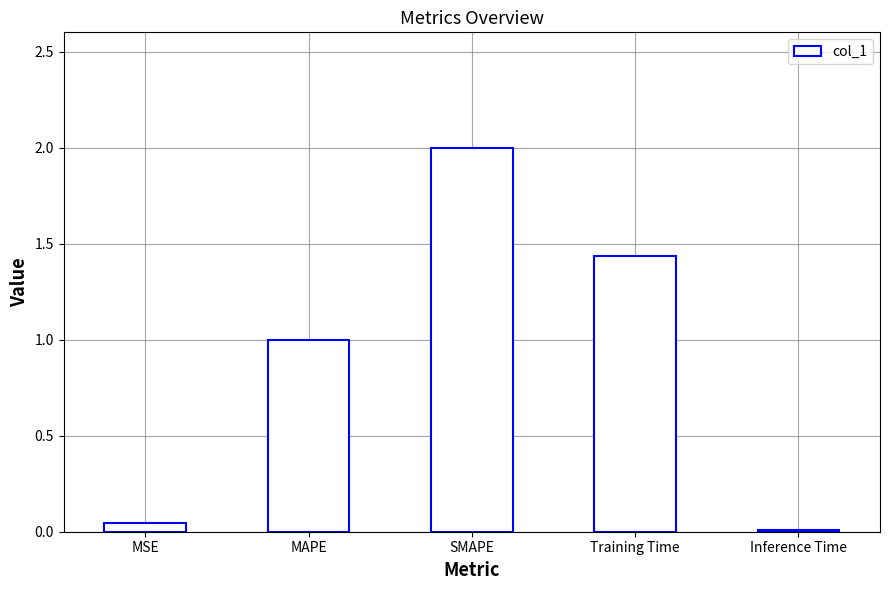

What is the greatest value displayed?

2.0